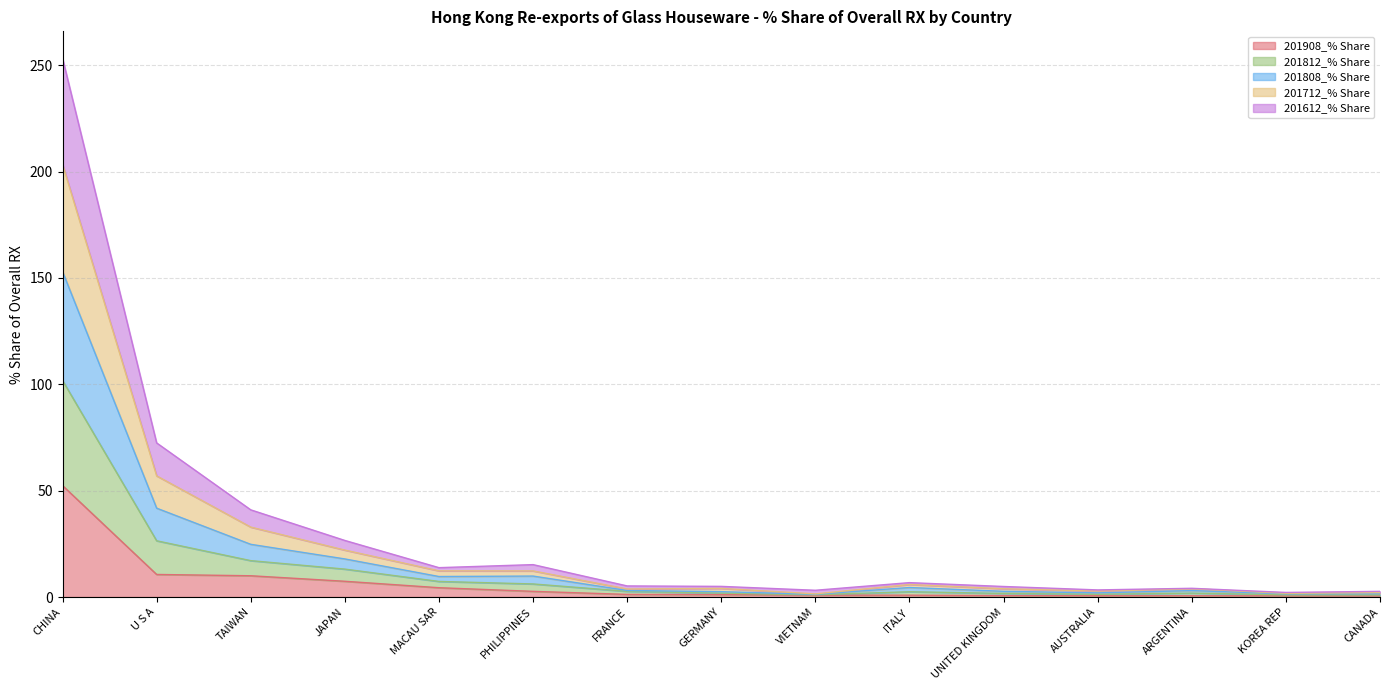

Which category has the highest value in the 201908_% Share series?

CHINA